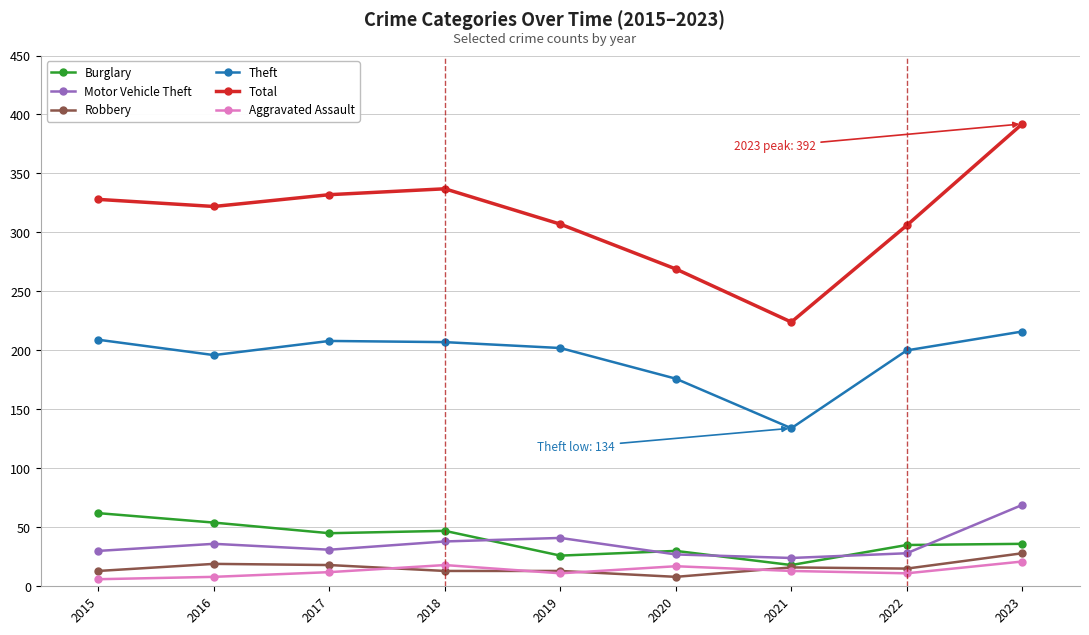

True or false: Total and Theft cross at least once.

False